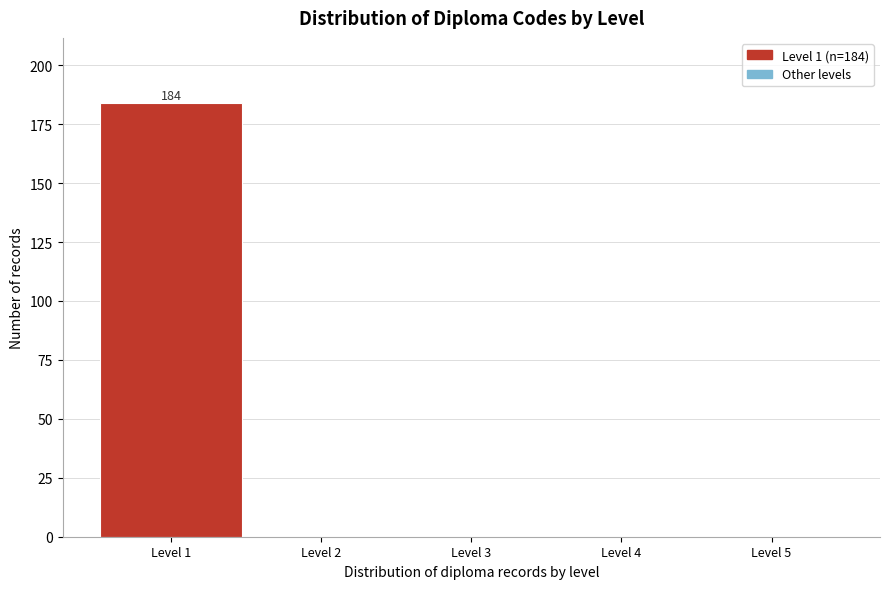

Over which range of the x-axis is the bar tallest?

0.5 to 1.5